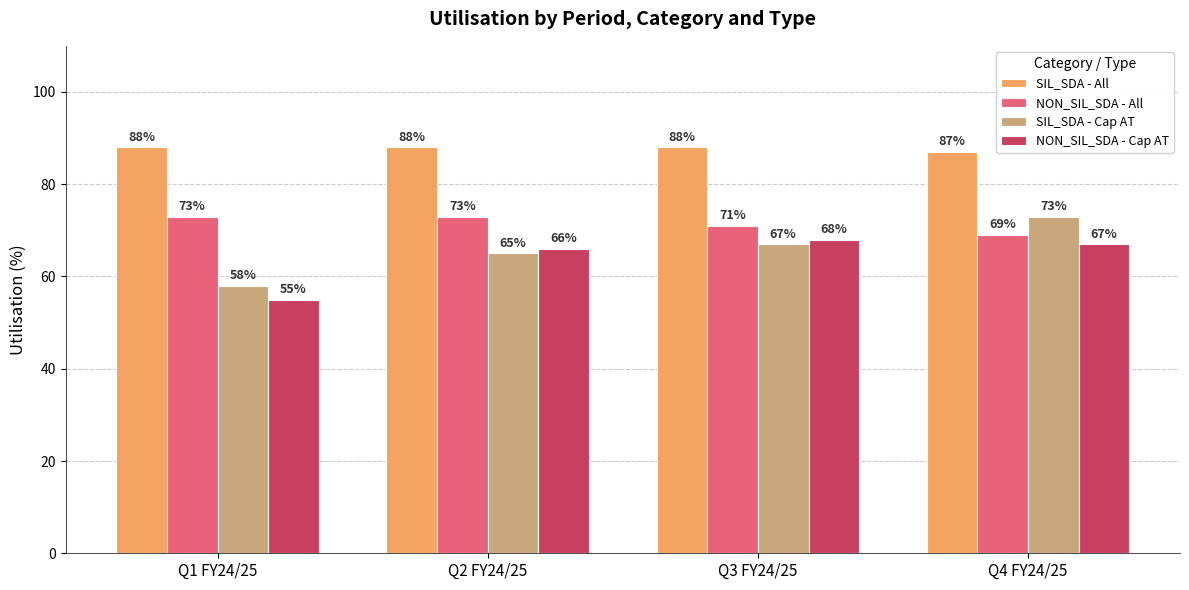

What is the total value across all series at Q4 FY24/25?

296